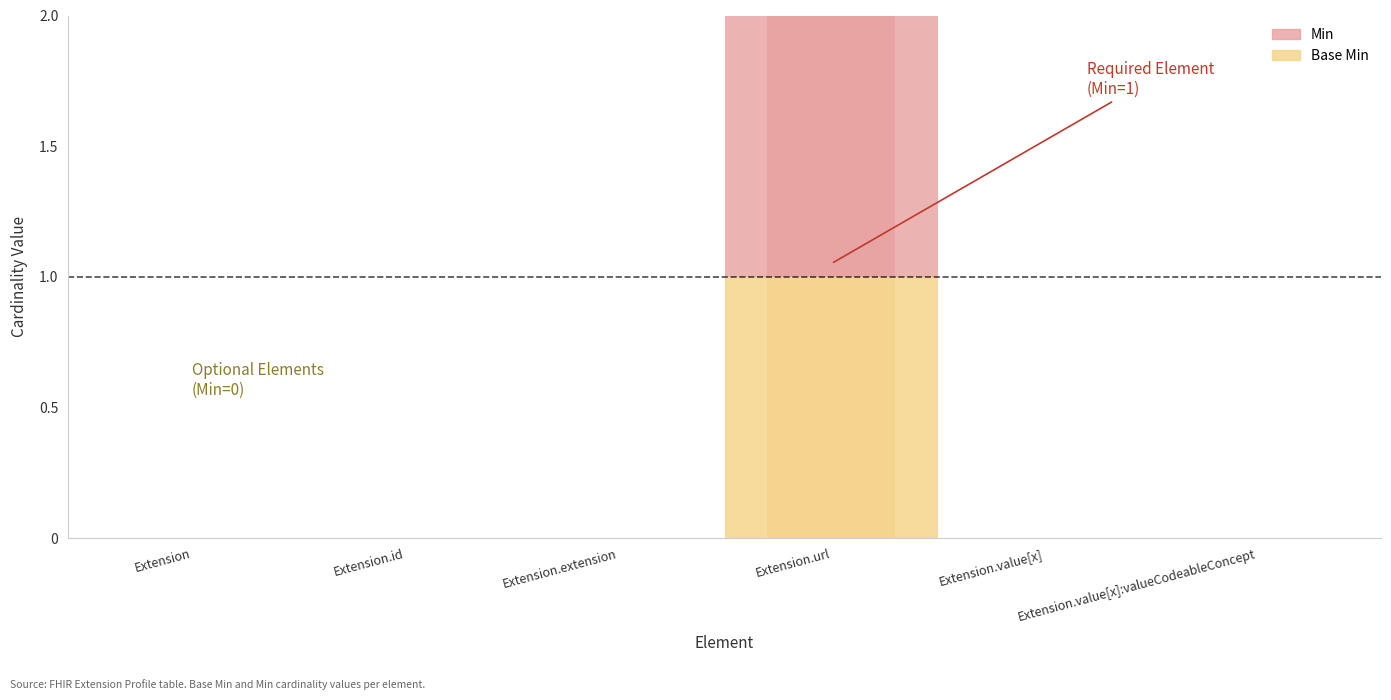

How many bars are there in total?

12